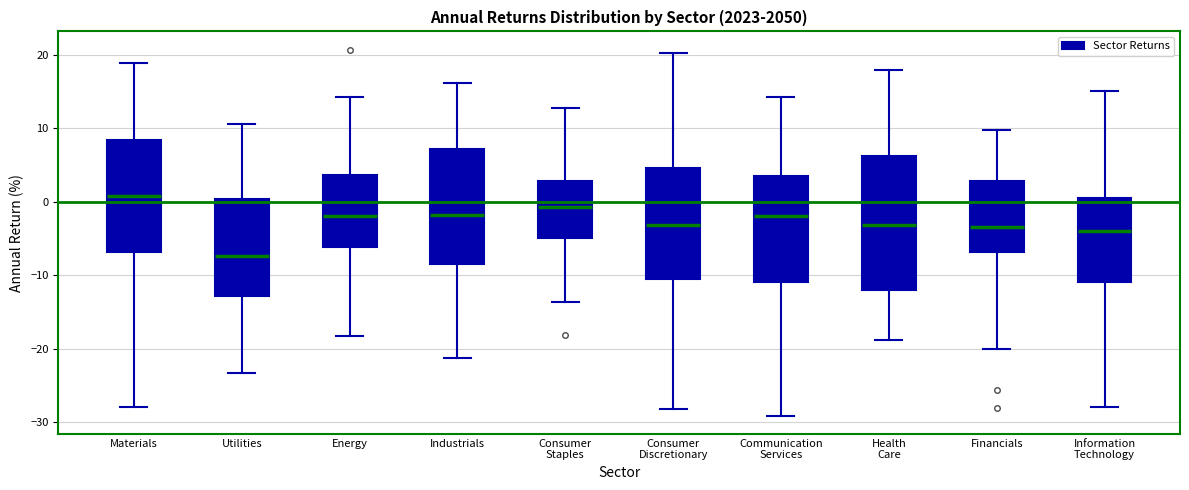

Reading left to right, transcribe this box plot: for each box, give where its median line is, the range the box spans, and where its two whiskers end, as read against the y-axis. The values are not printed on the chart, so give them approximately, as read against the axis.

Materials: median 1, box -7 to 8, whiskers -28 to 19
Utilities: median -7, box -13 to 0, whiskers -23 to 11
Energy: median -2, box -6 to 4, whiskers -18 to 14
Industrials: median -2, box -8 to 7, whiskers -21 to 16
Consumer Staples: median -1, box -5 to 3, whiskers -14 to 13
Consumer Discretionary: median -3, box -10 to 5, whiskers -28 to 20
Communication Services: median -2, box -11 to 3, whiskers -29 to 14
Health Care: median -3, box -12 to 6, whiskers -19 to 18
Financials: median -3, box -7 to 3, whiskers -20 to 10
Information Technology: median -4, box -11 to 1, whiskers -28 to 15